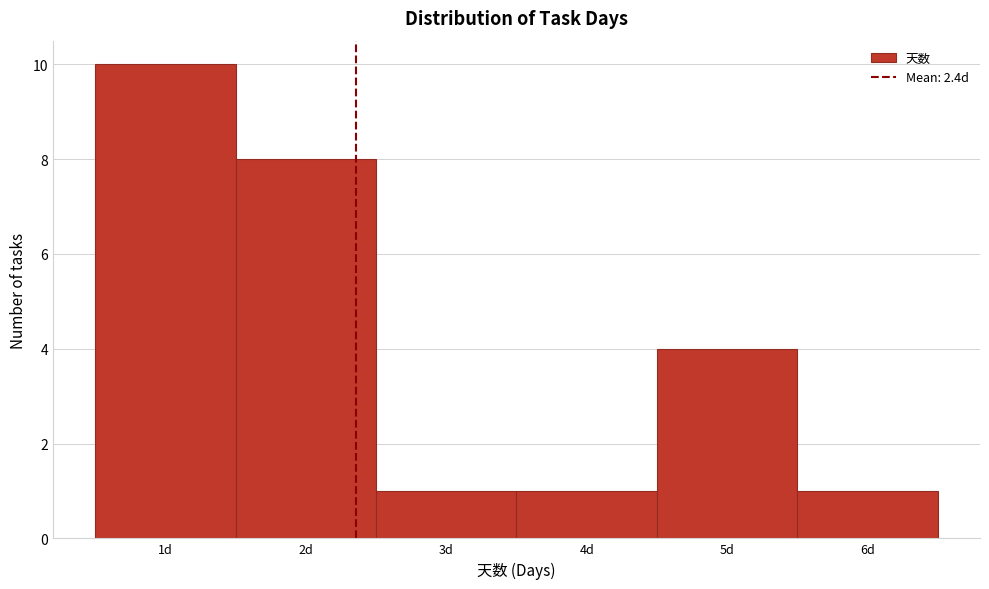

Reading left to right, transcribe this chart: for each bar, give the range it covers on the x-axis and its height. The values are not printed on the chart, so give them approximately, as read against the axis.

0.5 to 1.5: 10
1.5 to 2.5: 8
2.5 to 3.5: 1
3.5 to 4.5: 1
4.5 to 5.5: 4
5.5 to 6.5: 1